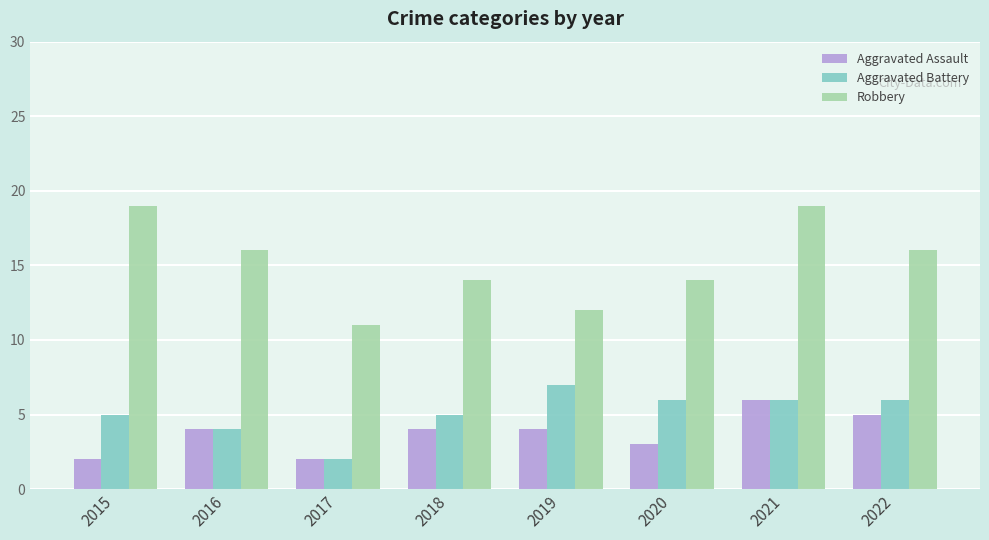

List the series in order of their peak value, lowest first.

Aggravated Assault, Aggravated Battery, Robbery